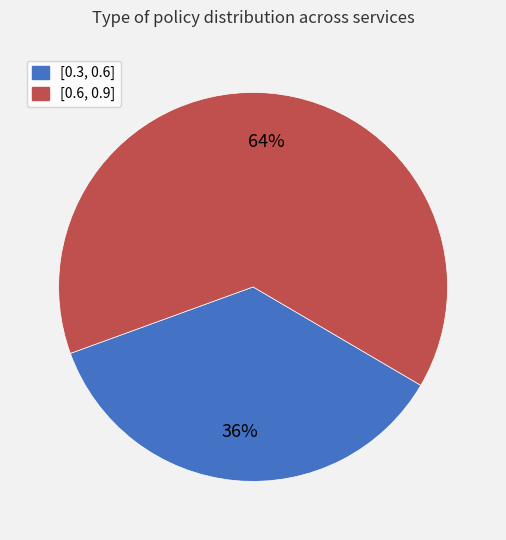

Does [0.3, 0.6] account for over 50% of the chart?

No